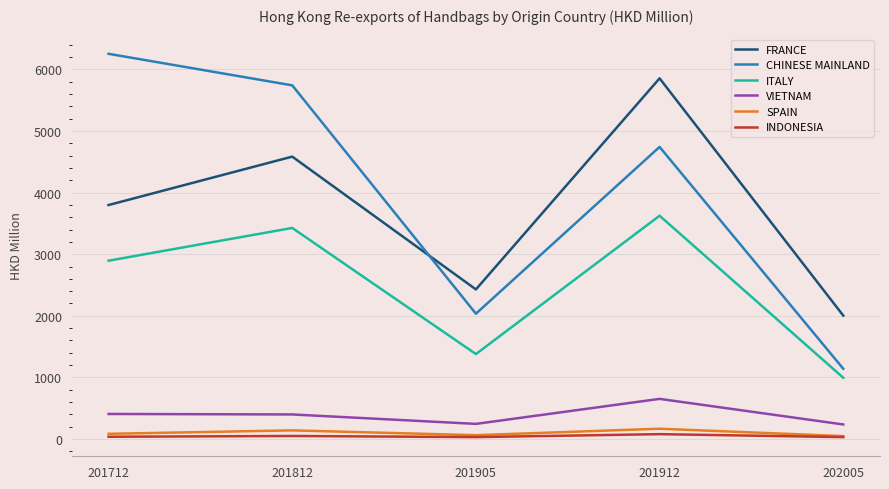

Rank the categories by ITALY value from highest to lowest.

201912, 201812, 201712, 201905, 202005